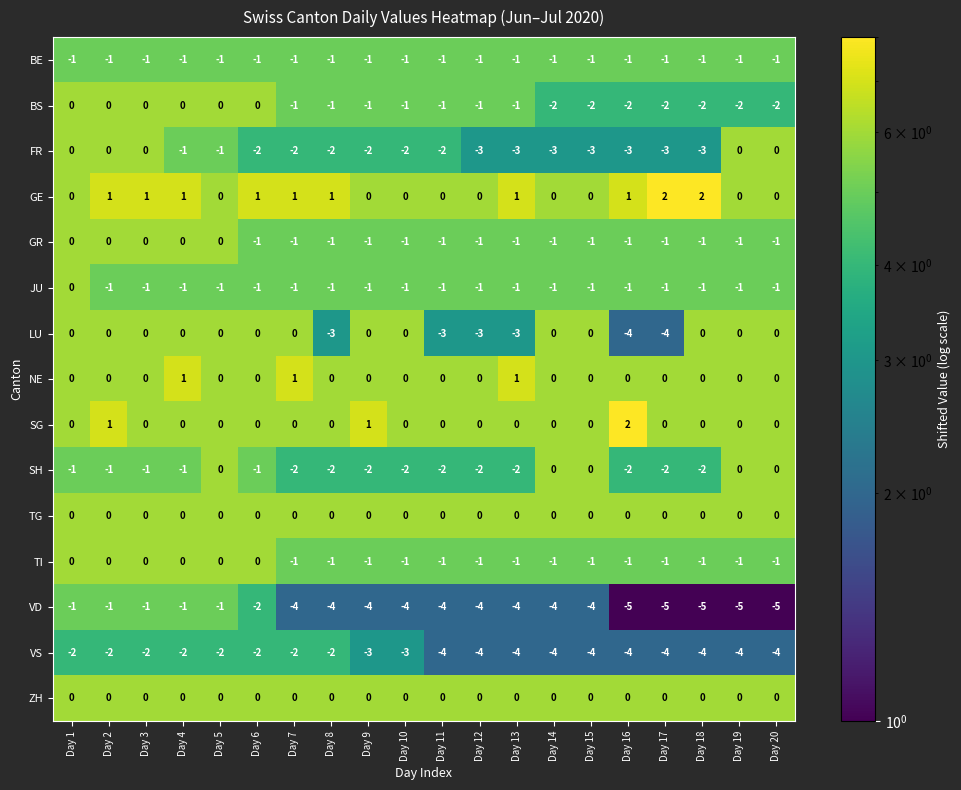

What is the smallest value displayed?

-5